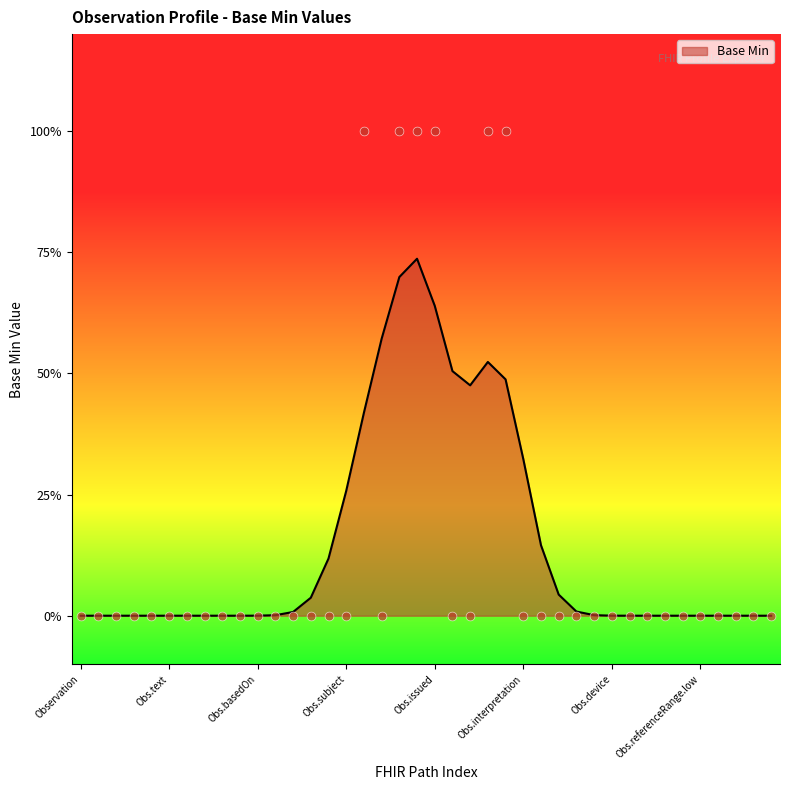

Between Observation.language and Observation.note, which is larger?

Observation.language